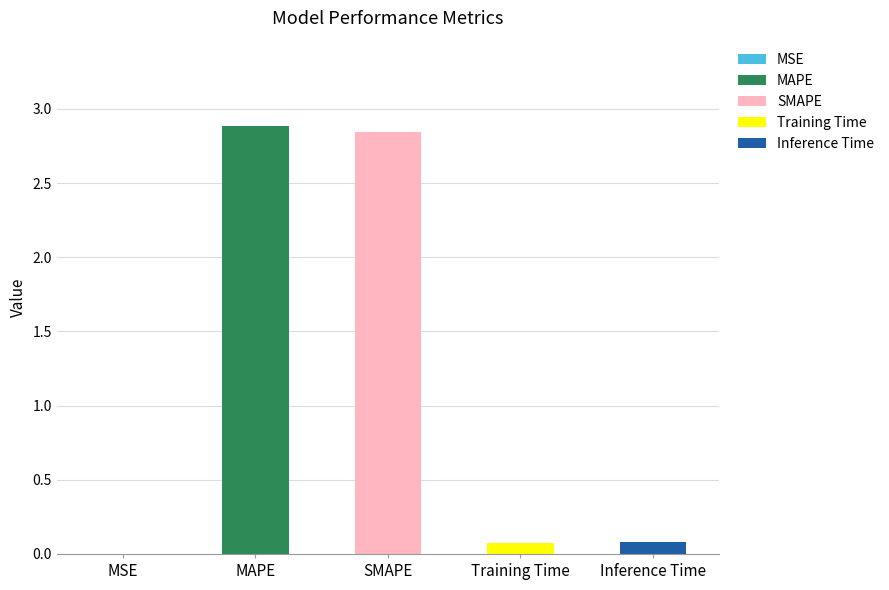

What is the label of the 5th bar from the right?

MSE